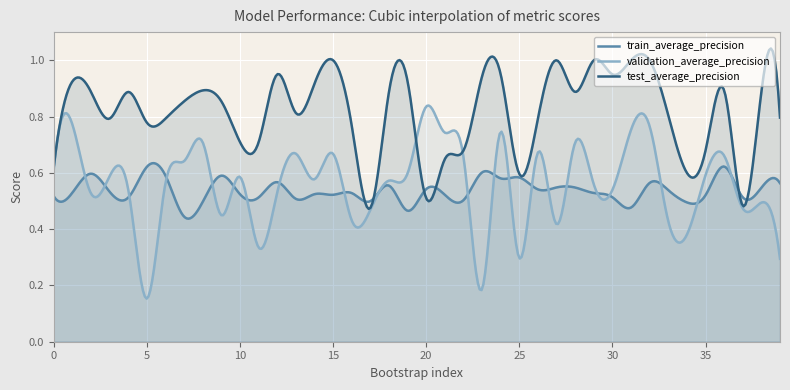

How many interior local peaks does the train_average_precision series have?

13